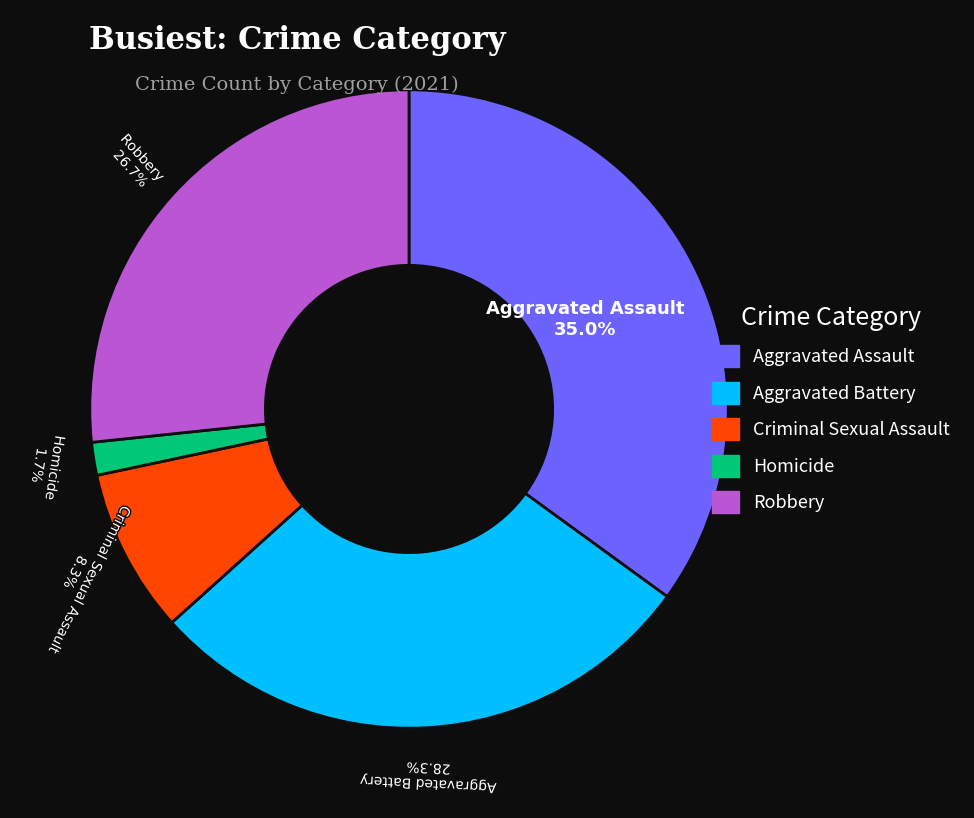

Which slice is the smallest?

Homicide